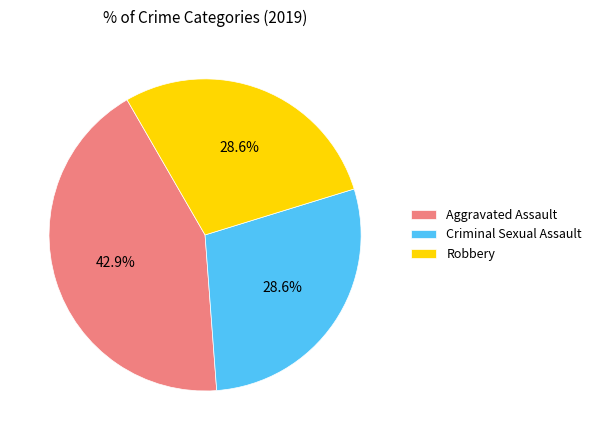

Do Robbery and Aggravated Assault together represent more than half of the pie?

Yes